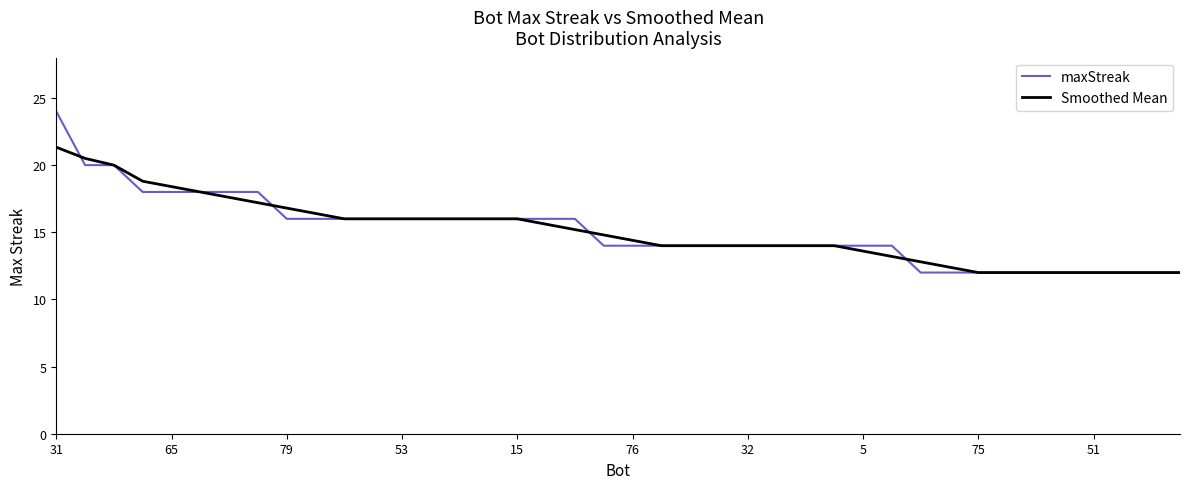

List the series in order of their peak value, highest first.

maxStreak, Smoothed Mean